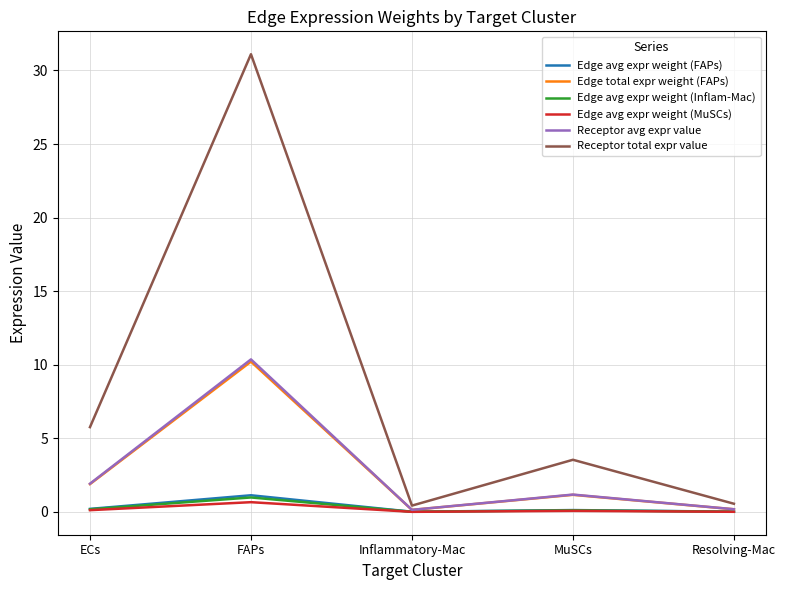

Which series has the largest range (max minus min)?

Receptor total expr value